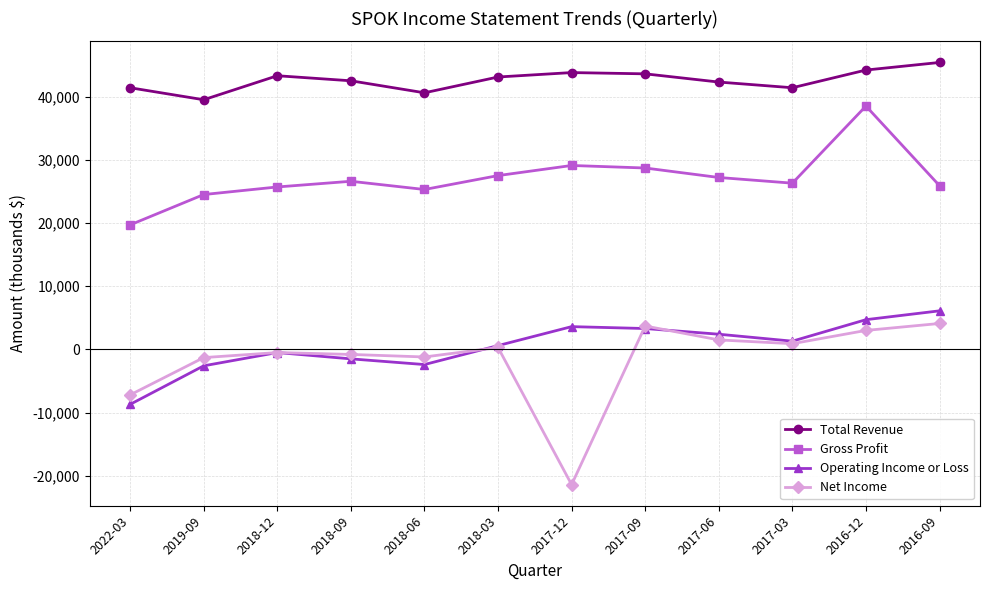

What position from the right is 2019-09?

11